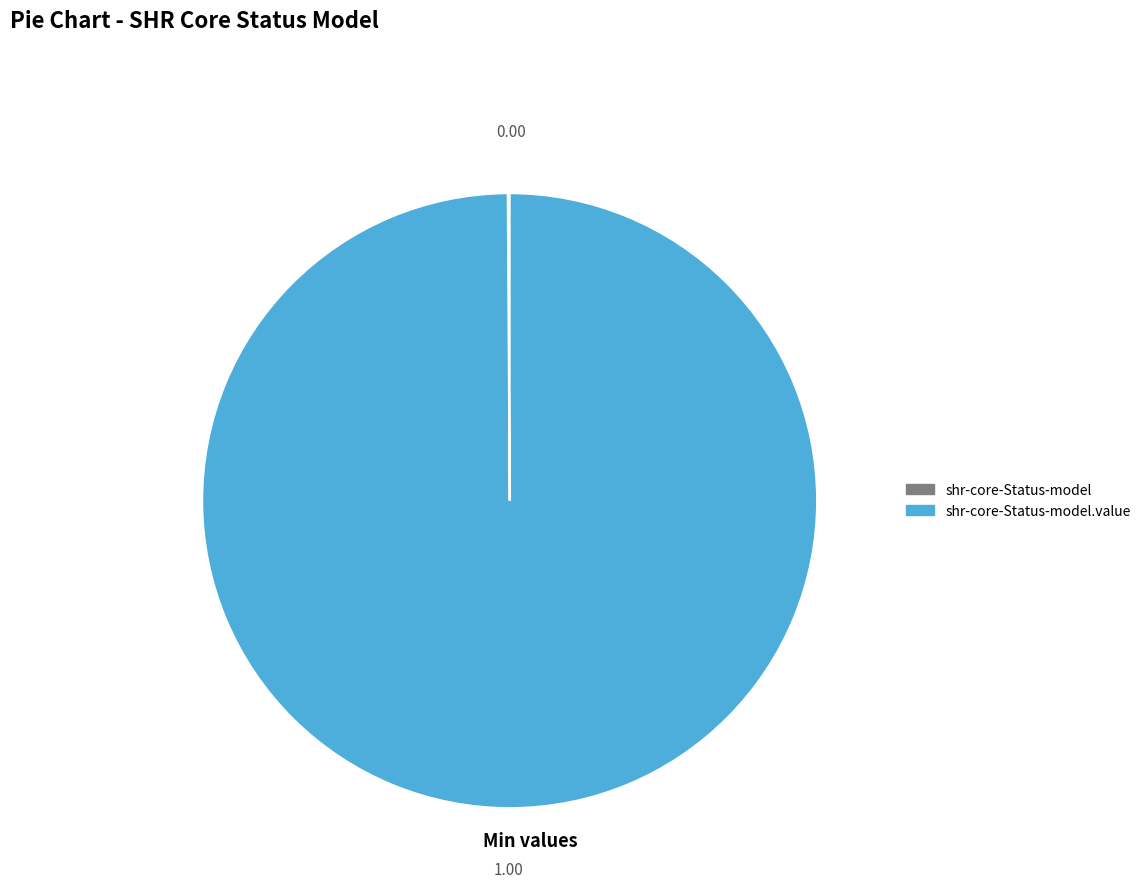

Does any single category account for the majority?

Yes